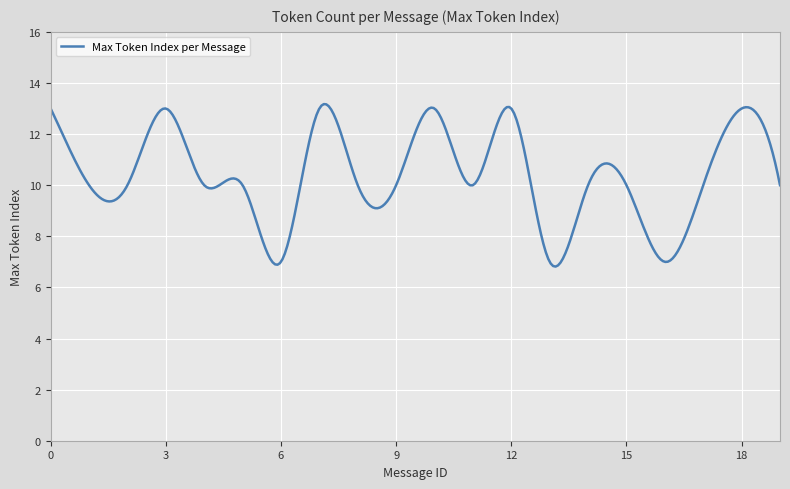

What is the difference between the maximum and minimum values?

6.4